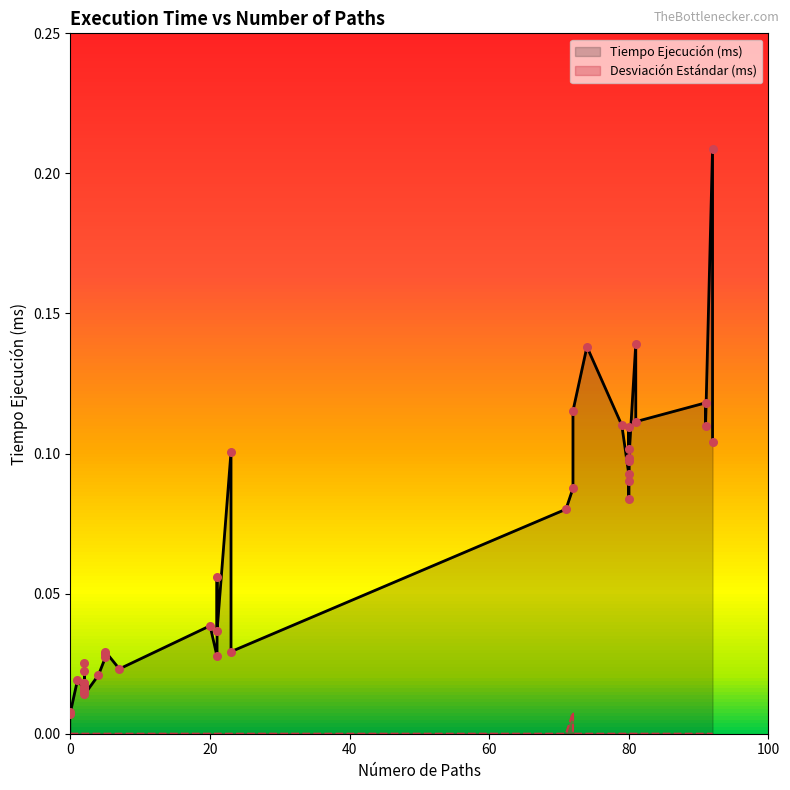

Is the value of Desviación Estándar (ms) at 71 greater than the value of Tiempo Ejecución (ms) at 80?

No